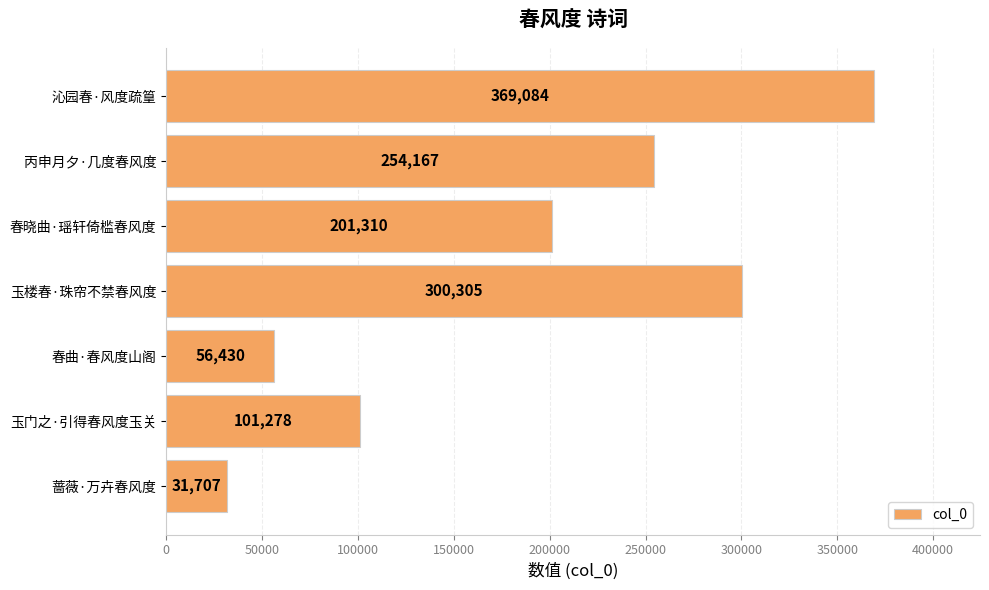

What is the sum of all values?

1314281